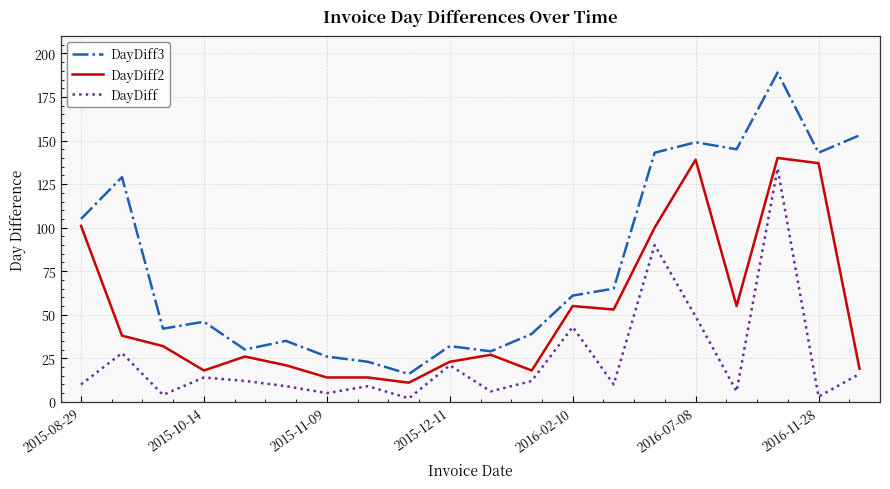

What are all the series names shown in the legend?

DayDiff3, DayDiff2, DayDiff